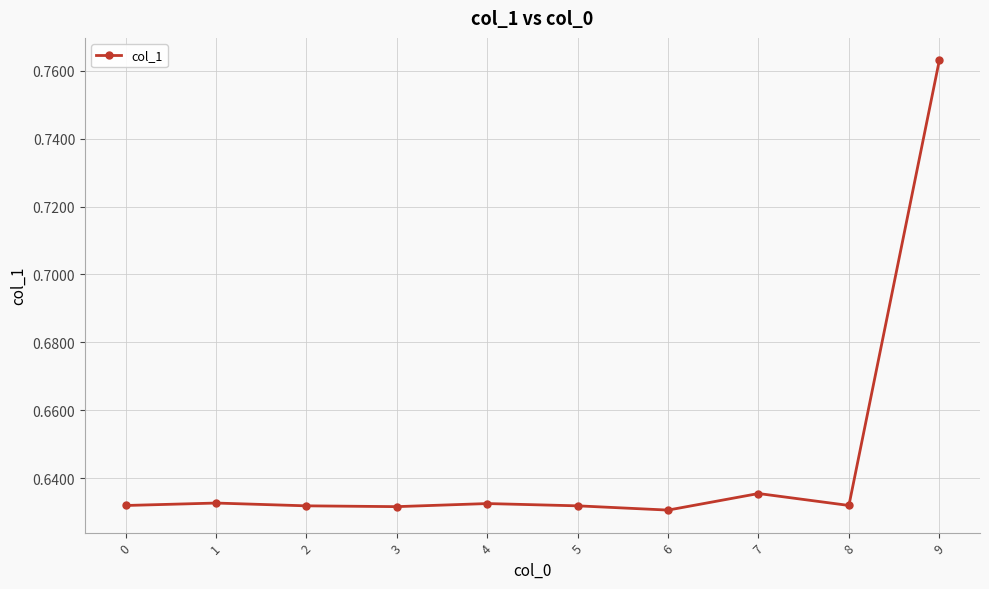

The value at 8 is 0.2. True or false?

False